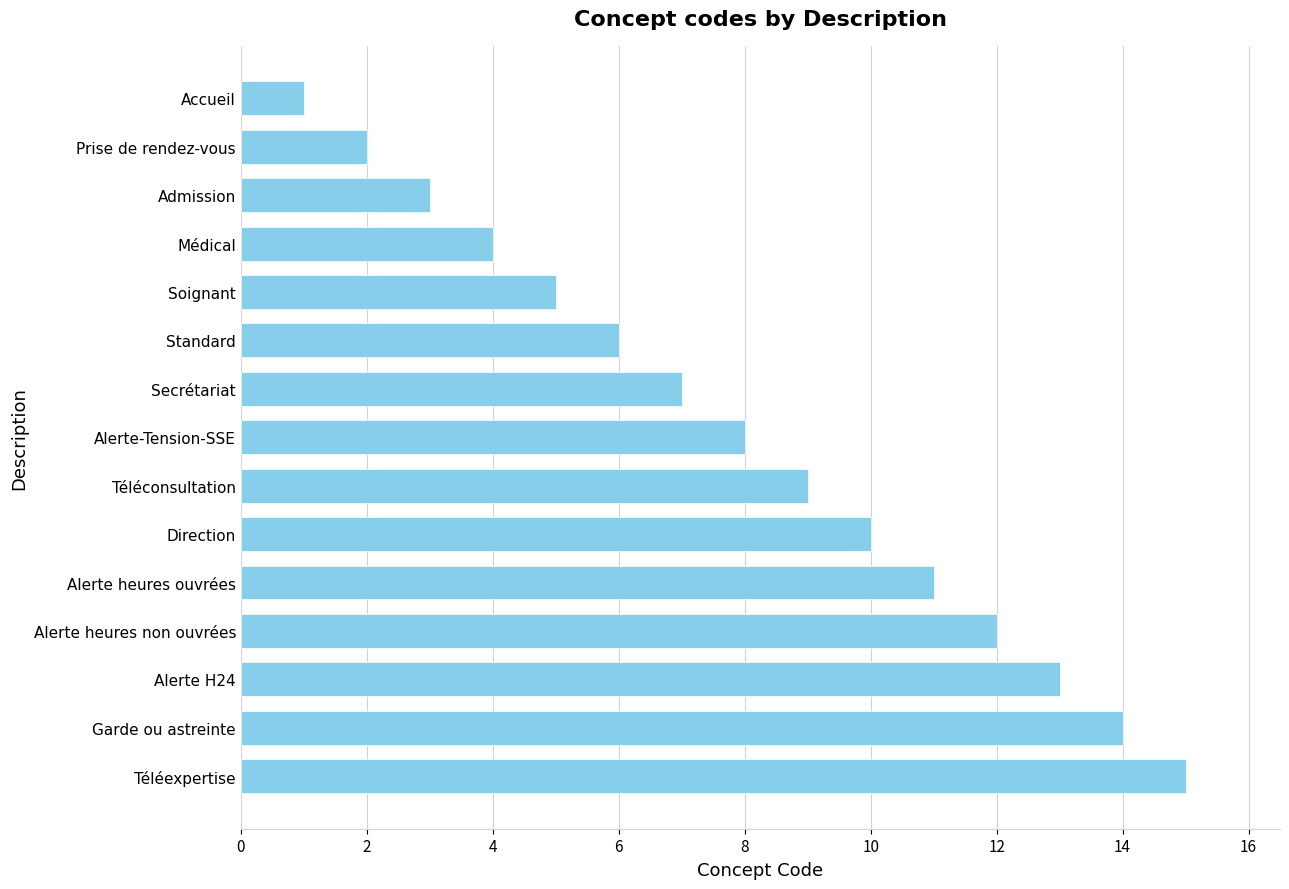

What is the change in value from Alerte heures non ouvrées to Admission?

-9